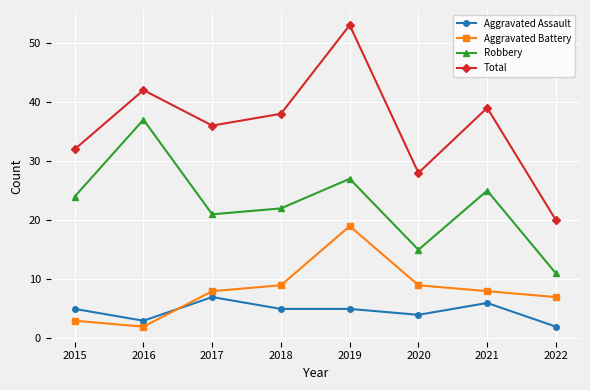

True or false: Total and Robbery cross at least once.

False